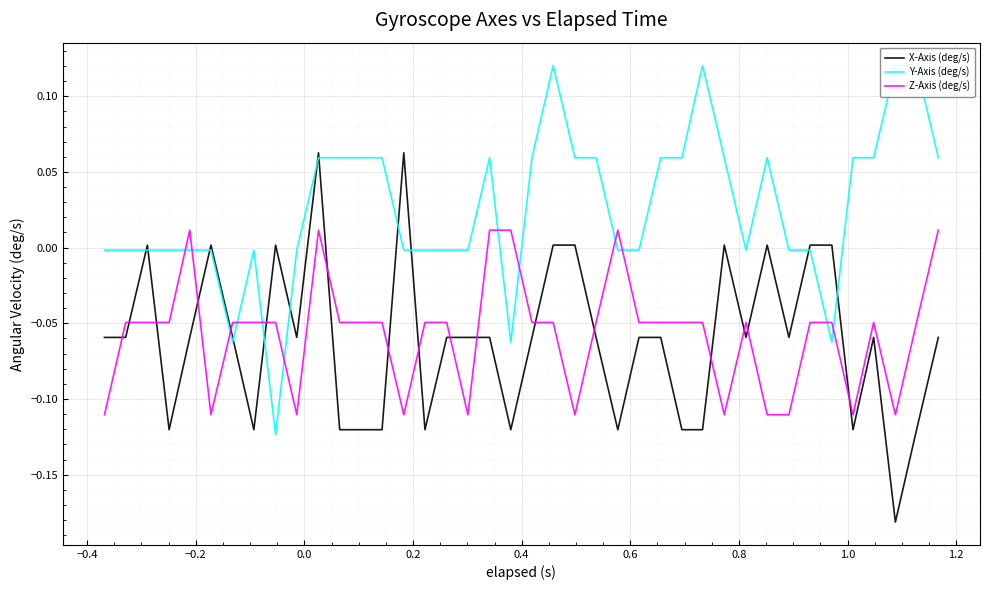

Is this an area chart (filled region under the line)?

No